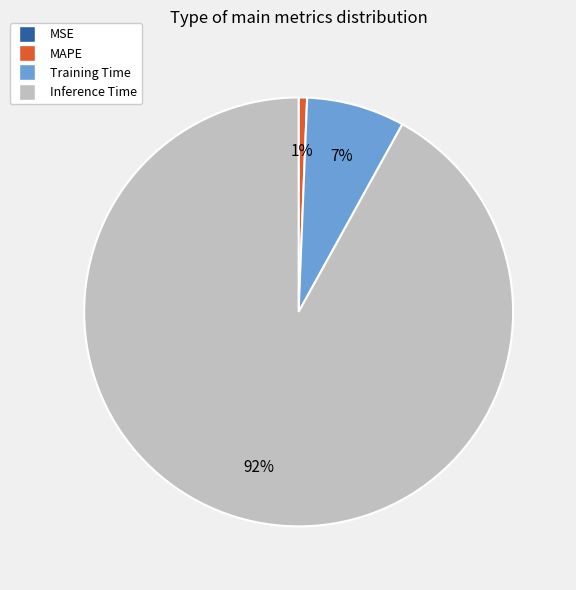

To the nearest percent, what is the difference between the largest and smallest slice percentages?

92%